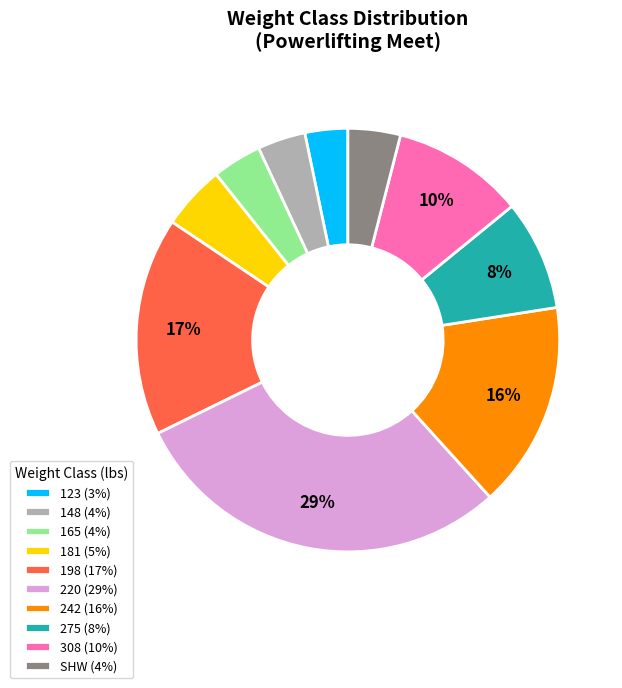

Which slice is the largest?

220 (29%)